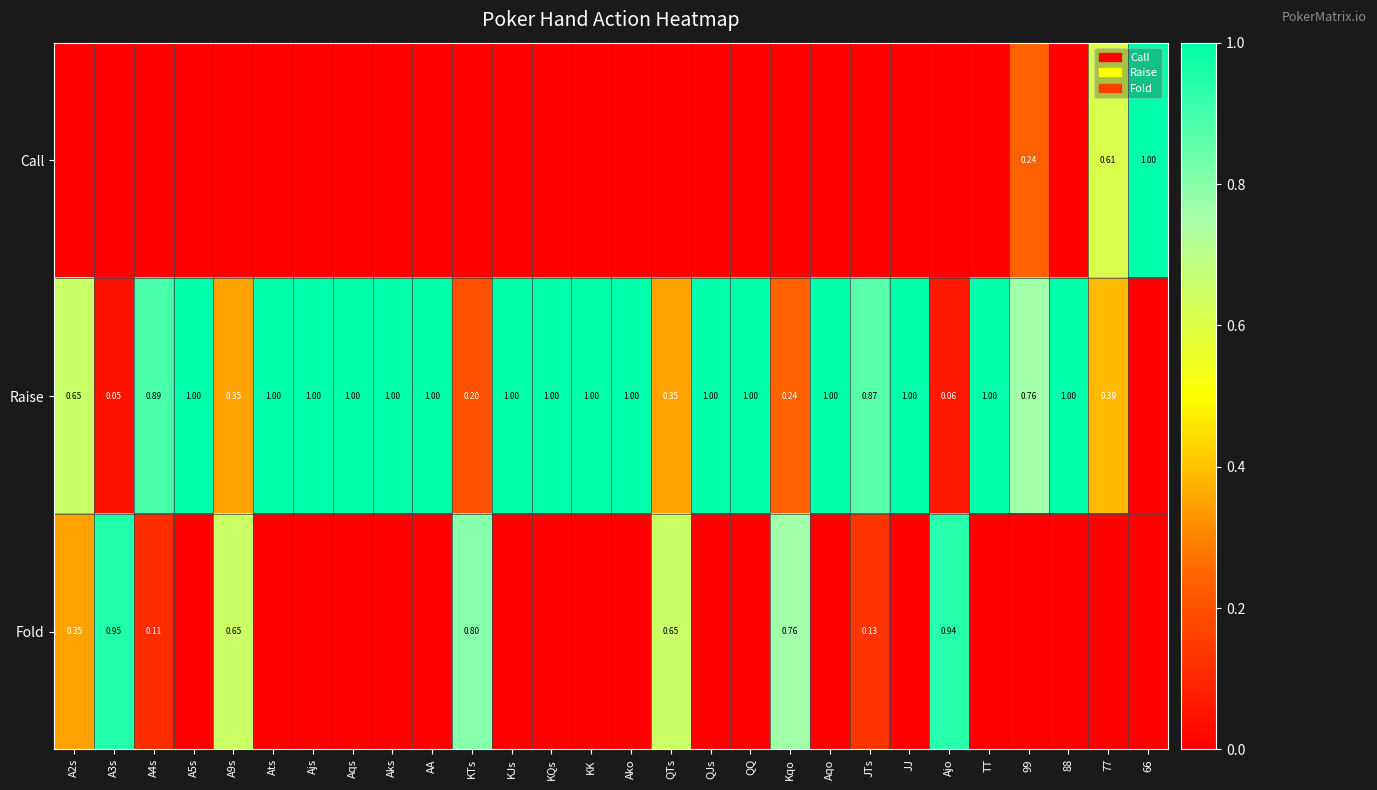

At which label does Call reach its minimum?

A2s